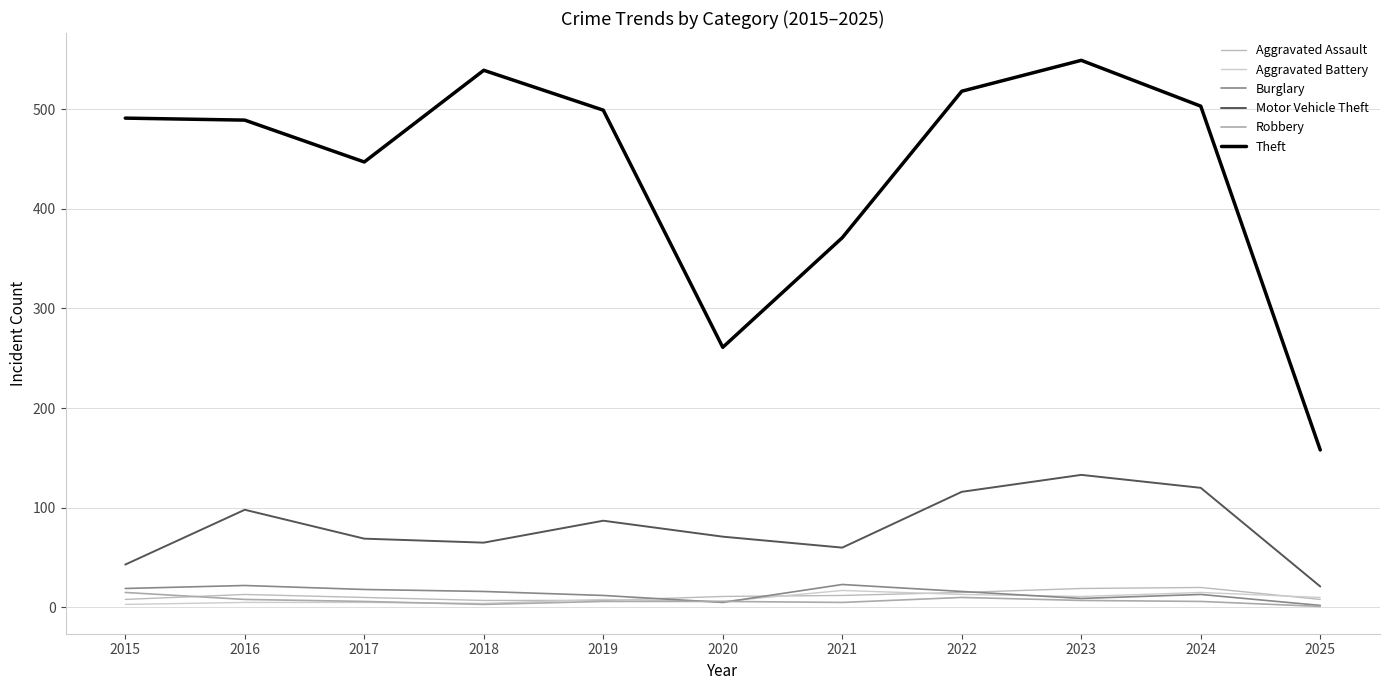

Which series has the largest range (max minus min)?

Theft